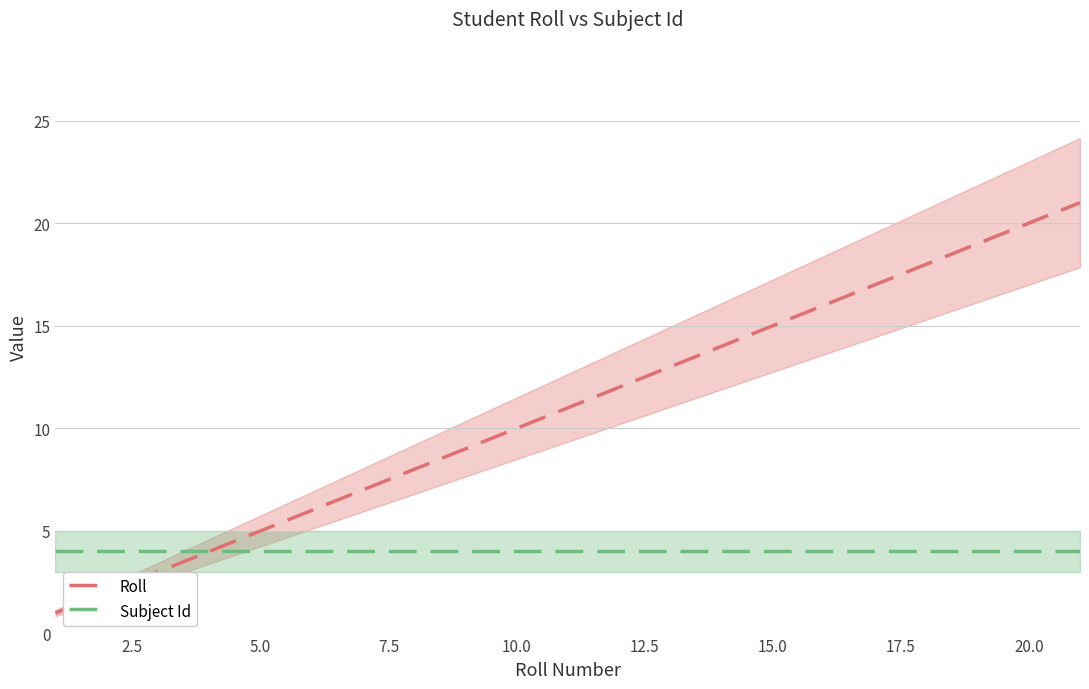

What are all the series names shown in the legend?

Roll, Subject Id